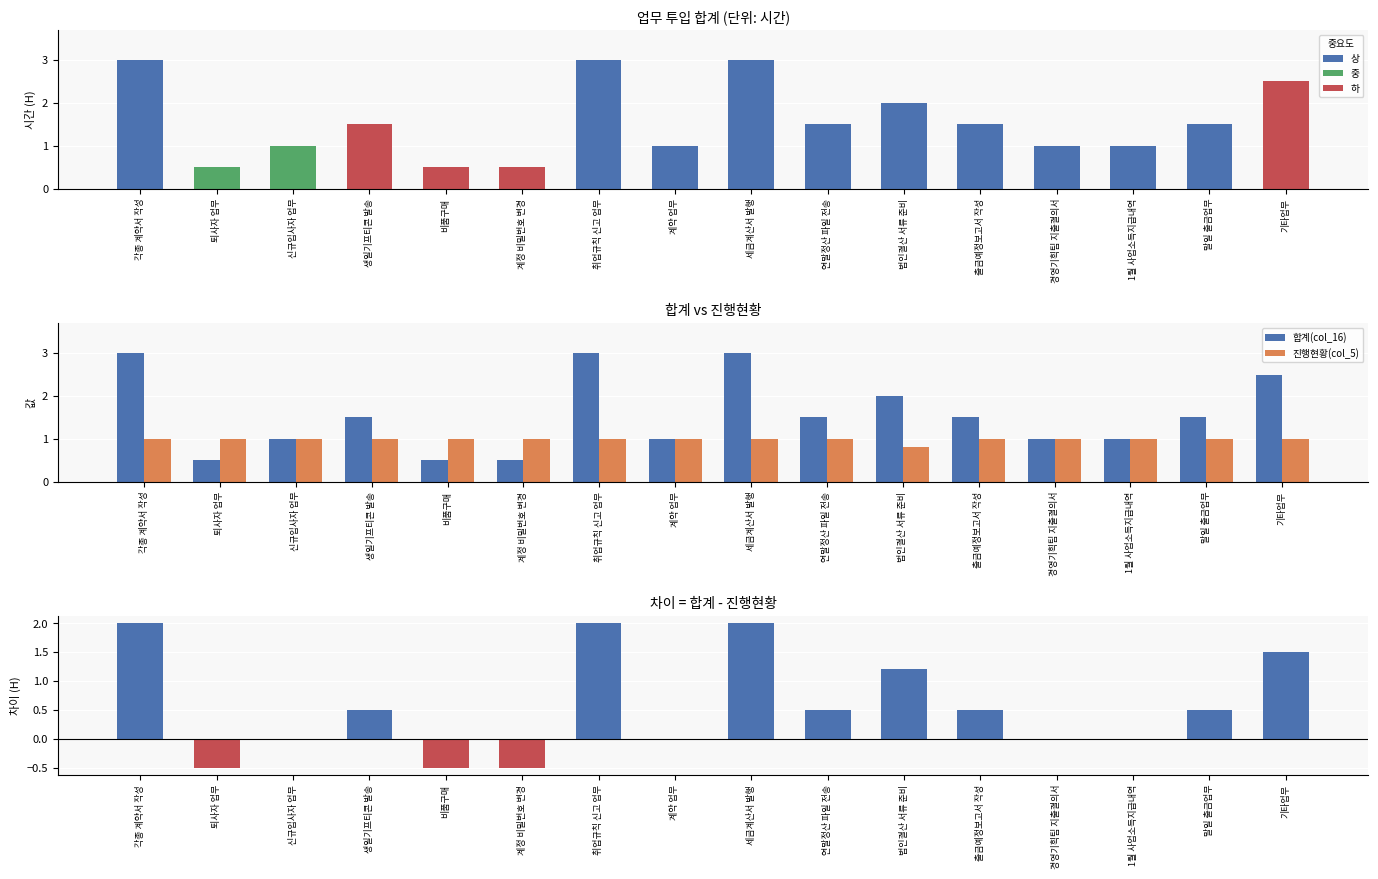

What are all the series names shown in the legend?

합계(col_16), 진행현황(col_5), 차이(합계-진행현황)